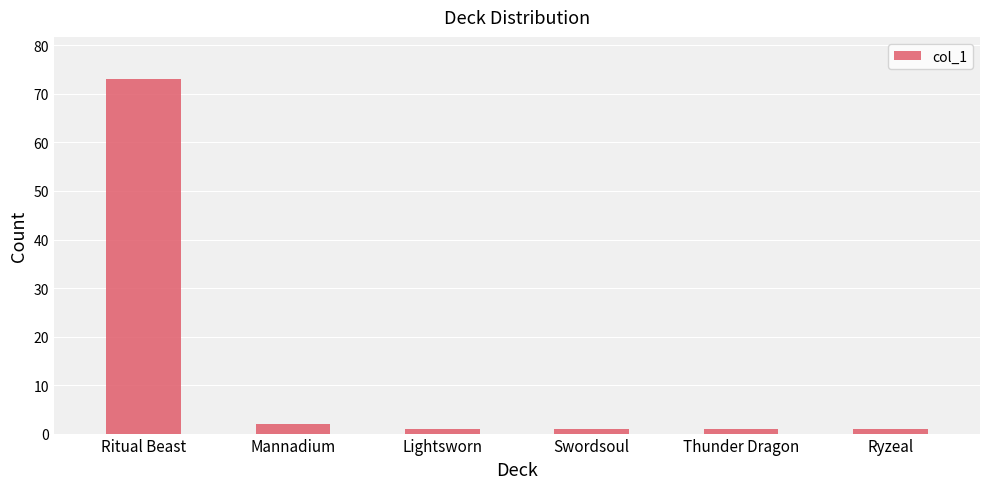

What is the maximum value shown in the chart?

73